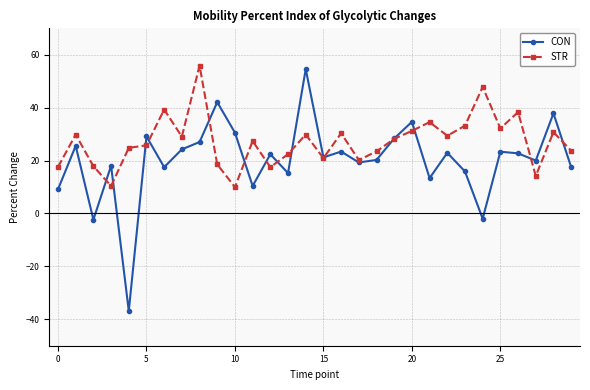

True or false: CON and STR cross at least once.

True